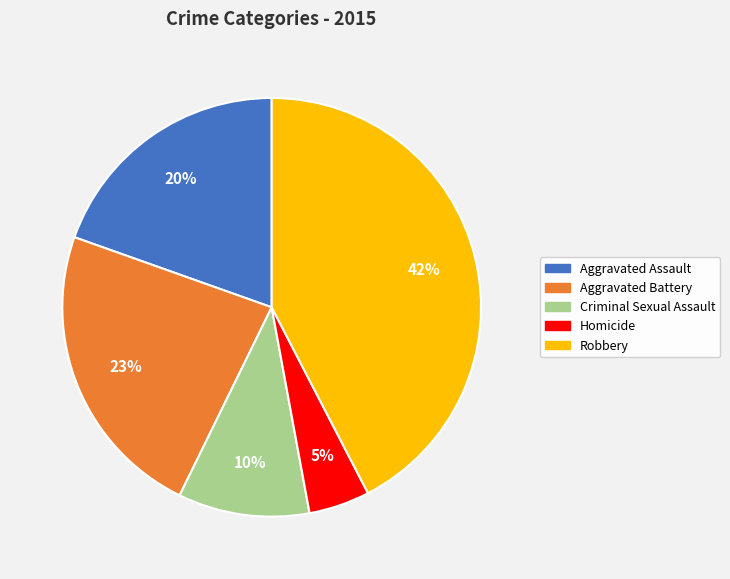

How many segments does this pie chart have?

5